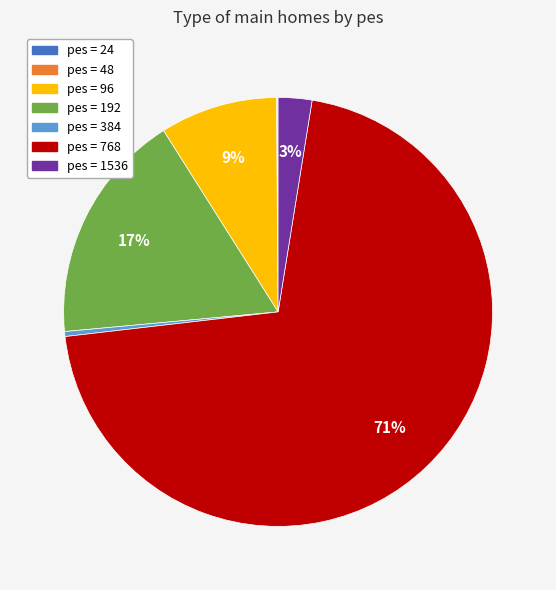

Is there any slice that represents more than half of the pie?

Yes